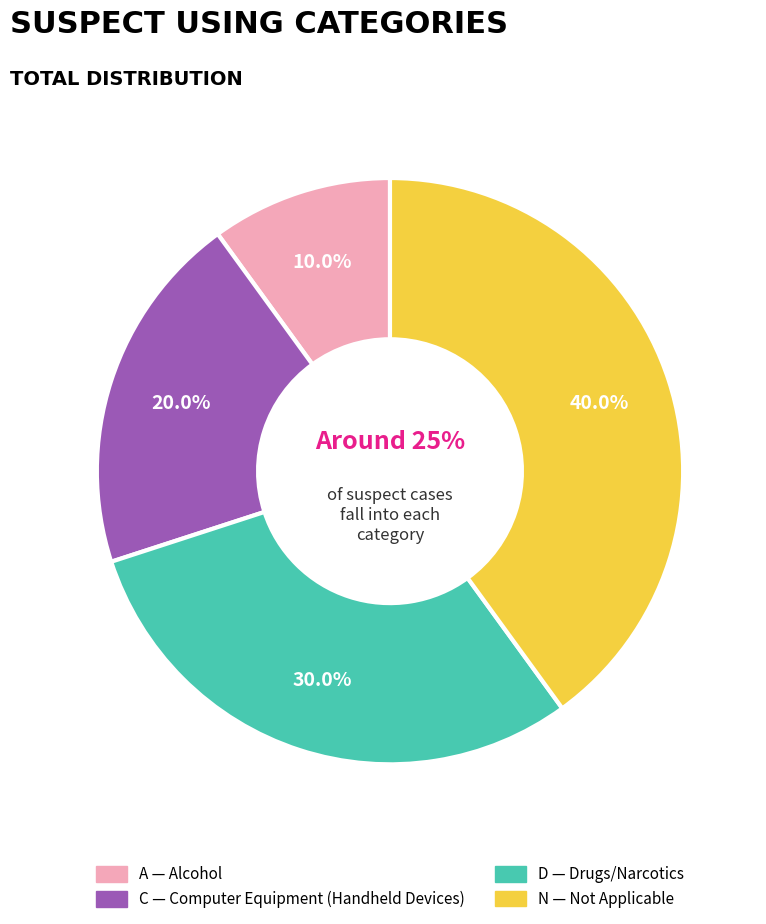

How many segments does this pie chart have?

4